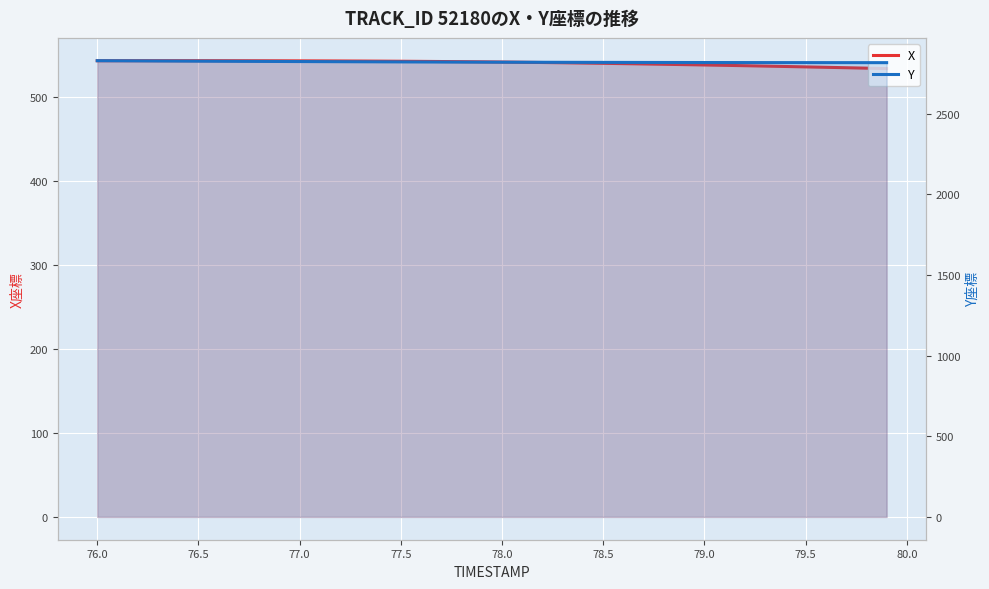

Is it true that X equals 329.3 at 26?

False